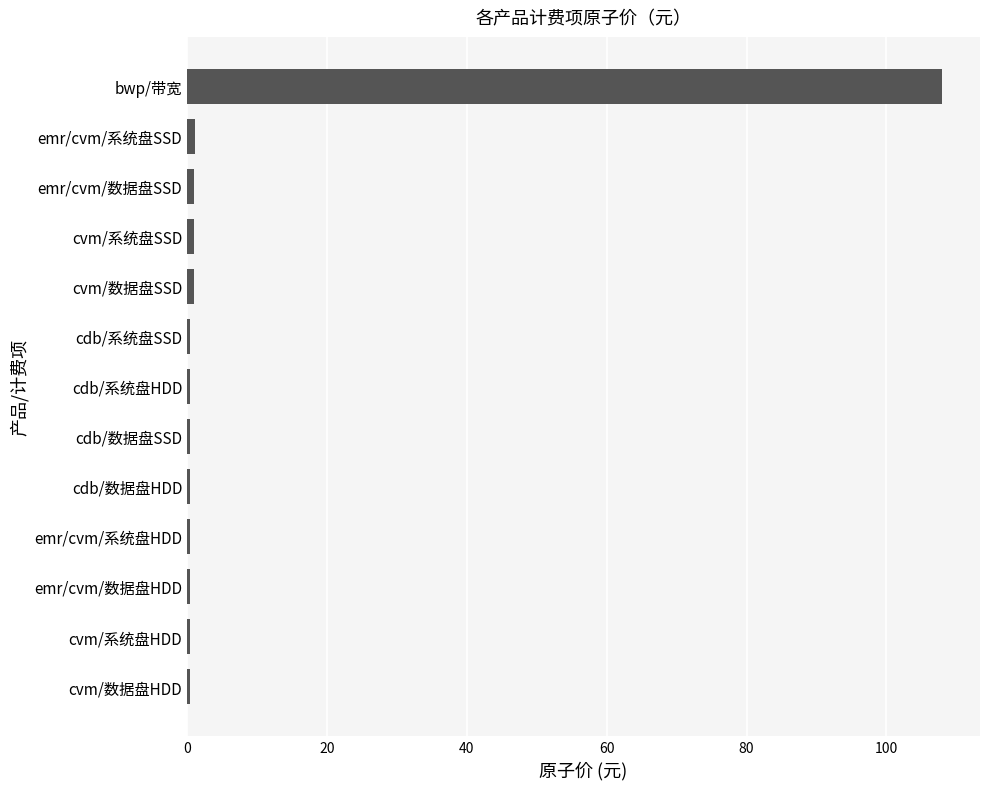

Which label corresponds to the largest value in the chart?

bwp/带宽